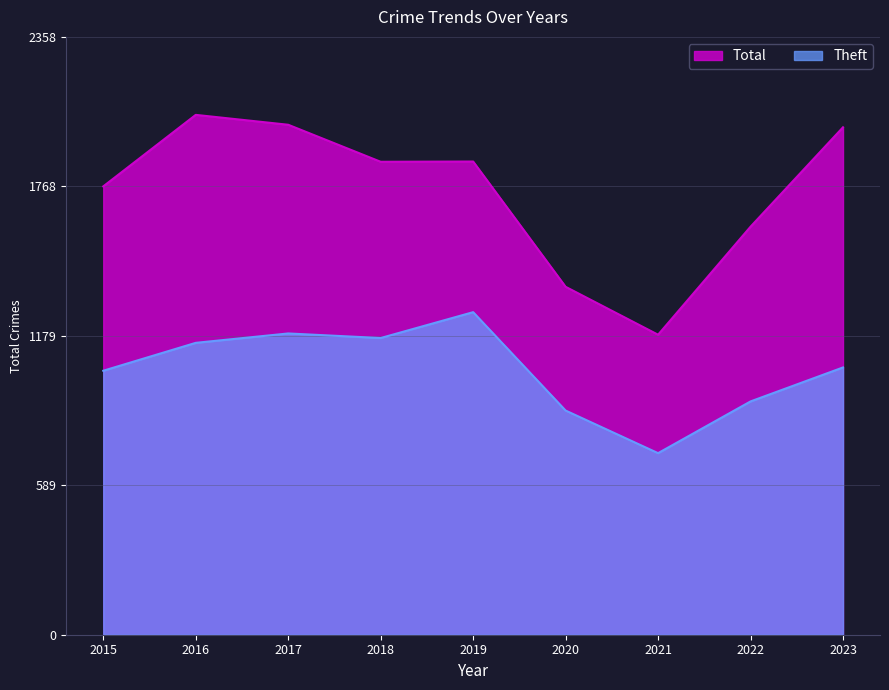

What is the value of the Total point at the 6th from the left?

1372